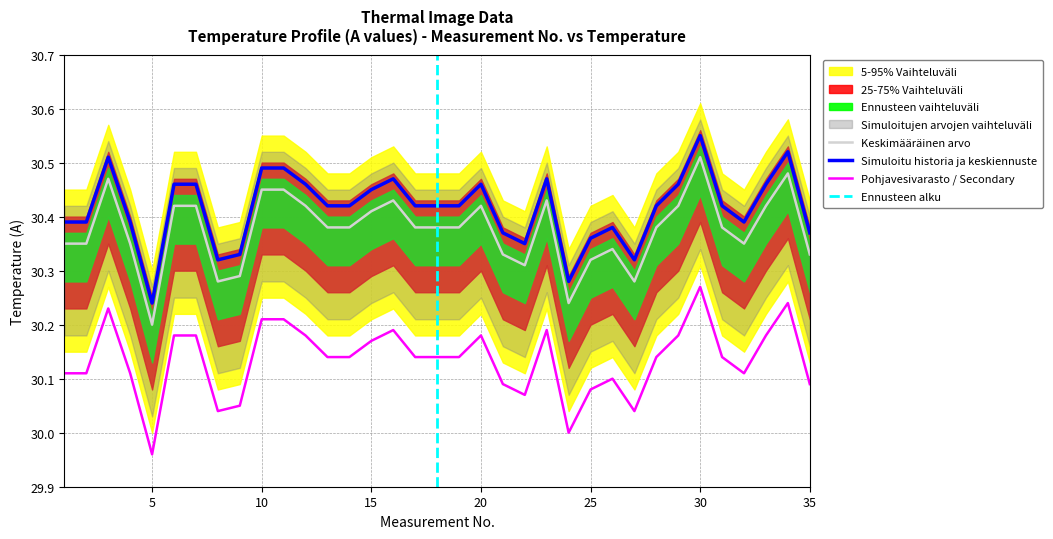

Which label corresponds to the largest value in the chart?

30